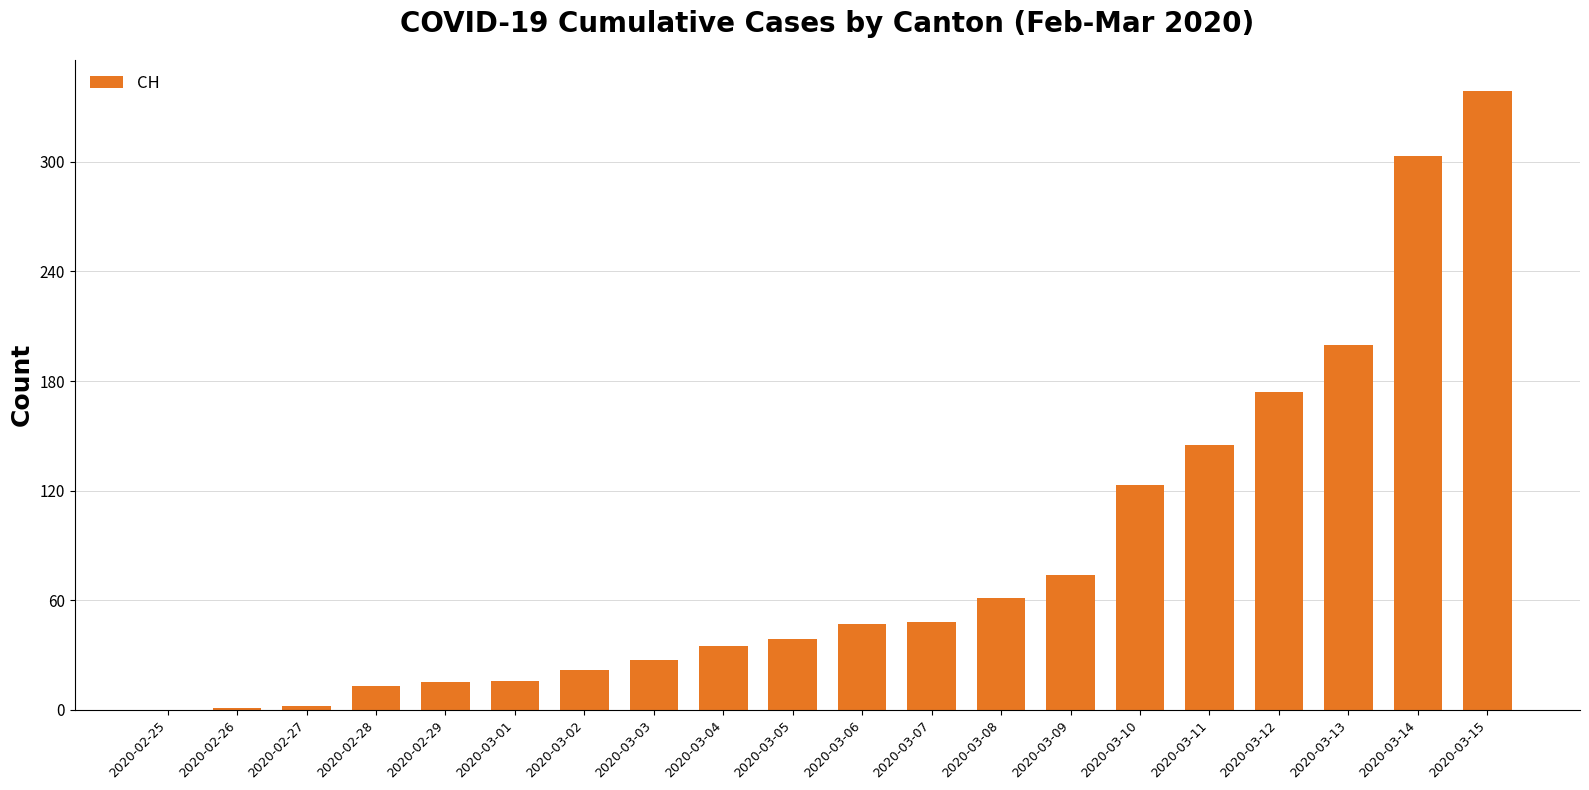

Which category has the highest value across all series?

2020-03-15